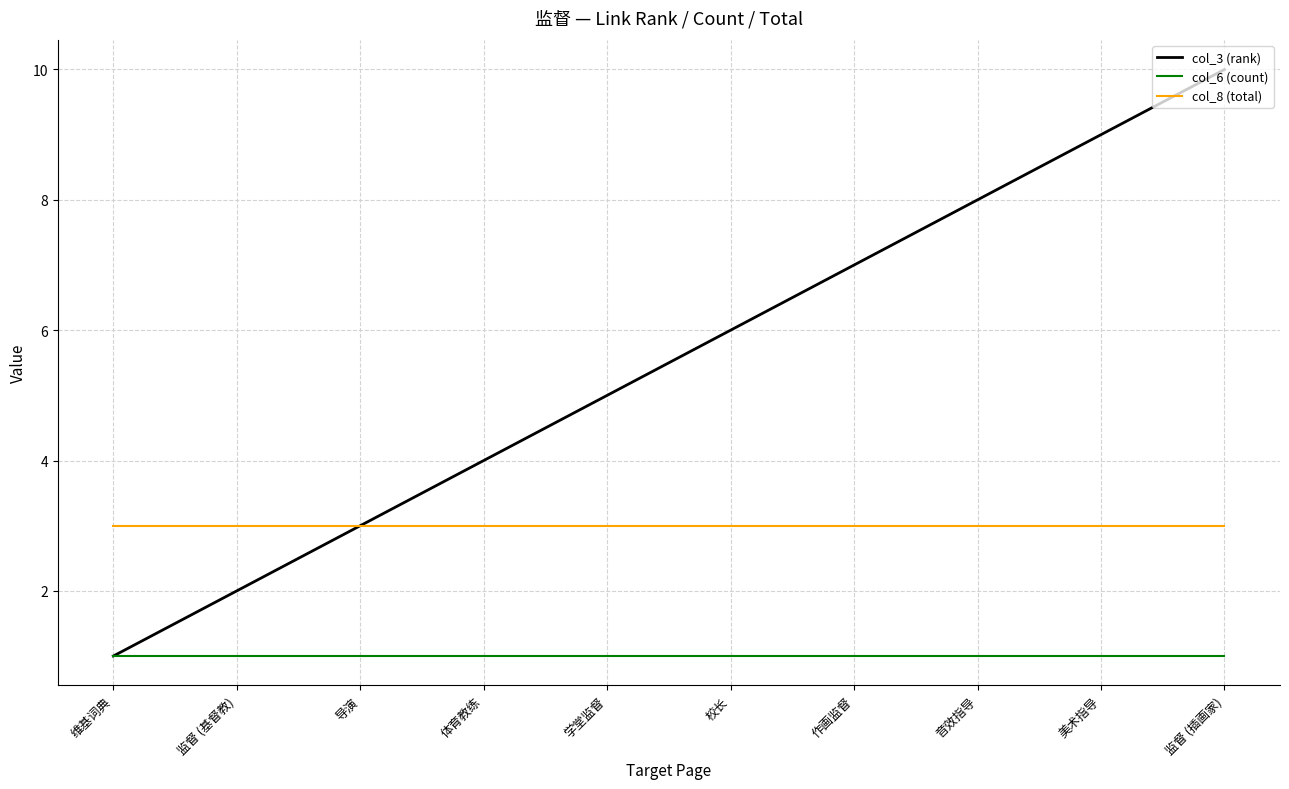

What is the sum of all col_3 (rank) values?

55